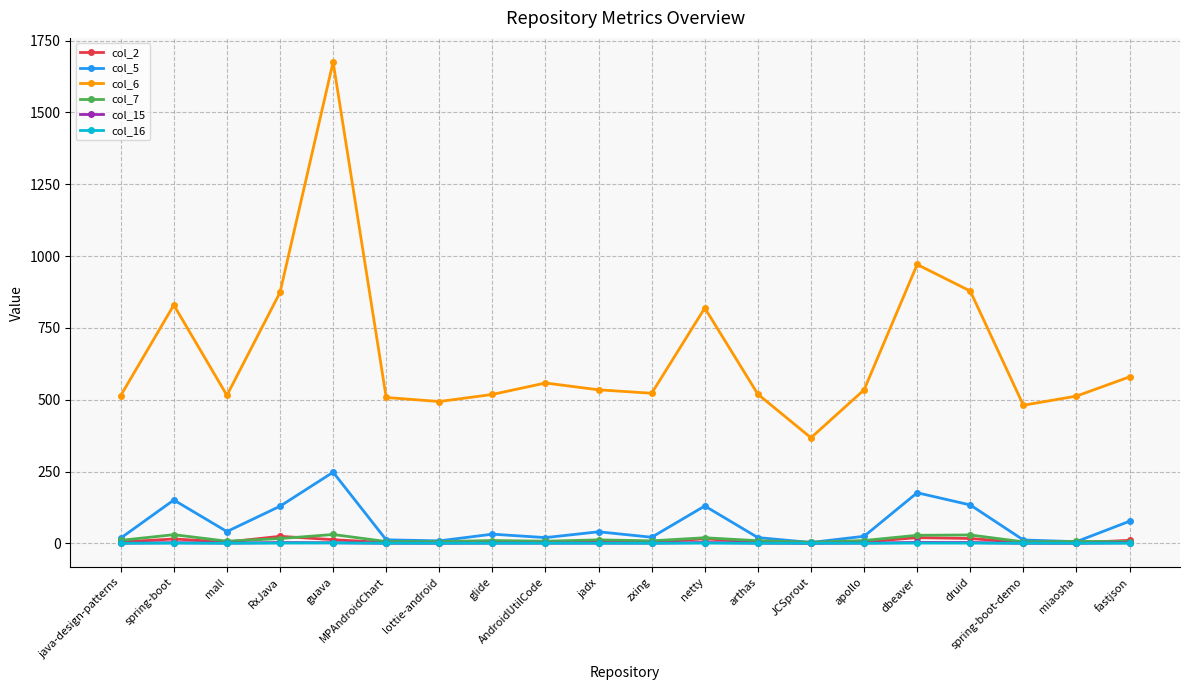

True or false: col_16 and col_6 cross at least once.

False